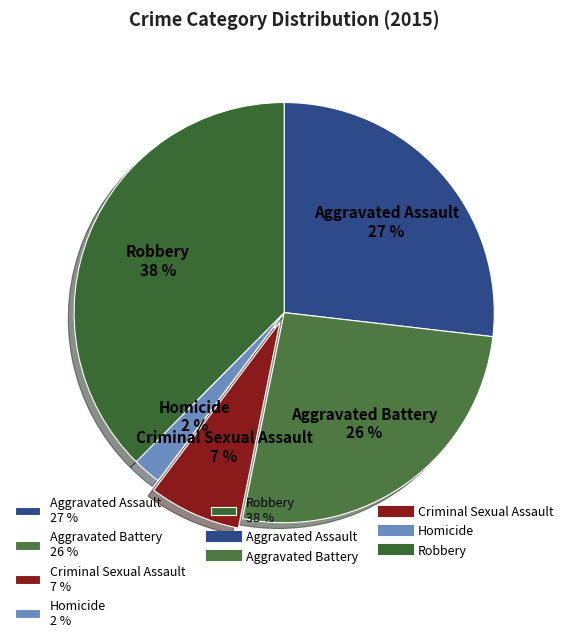

Approximately how many times larger is the value at Homicide compared to Aggravated Battery?

0.1